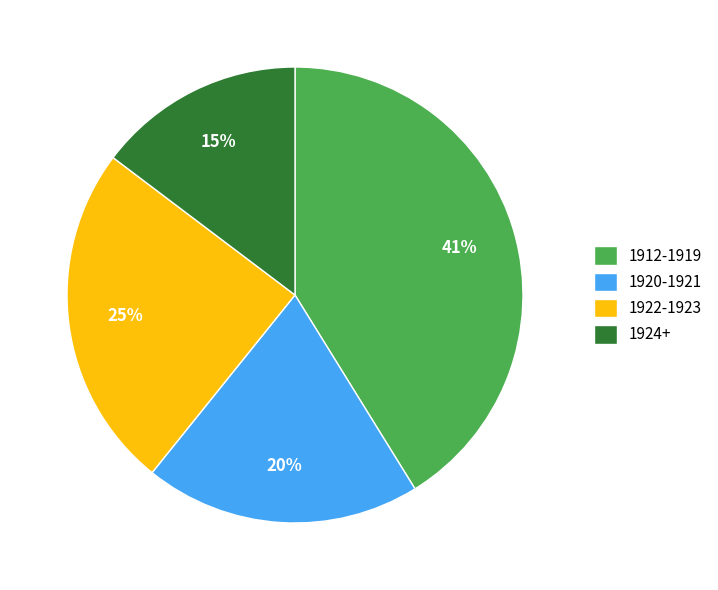

Combined, do 1924+ and 1922-1923 account for over 50%?

No